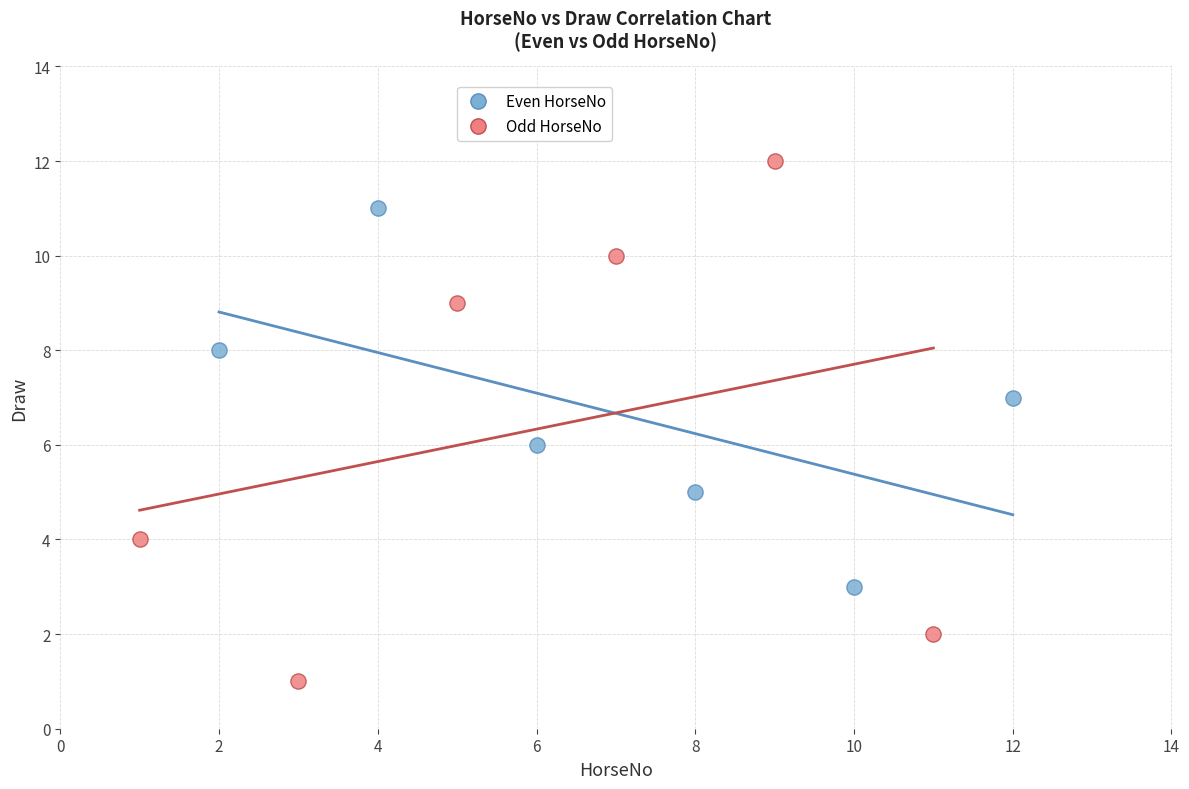

Which series has the largest Y range (max minus min)?

Odd HorseNo